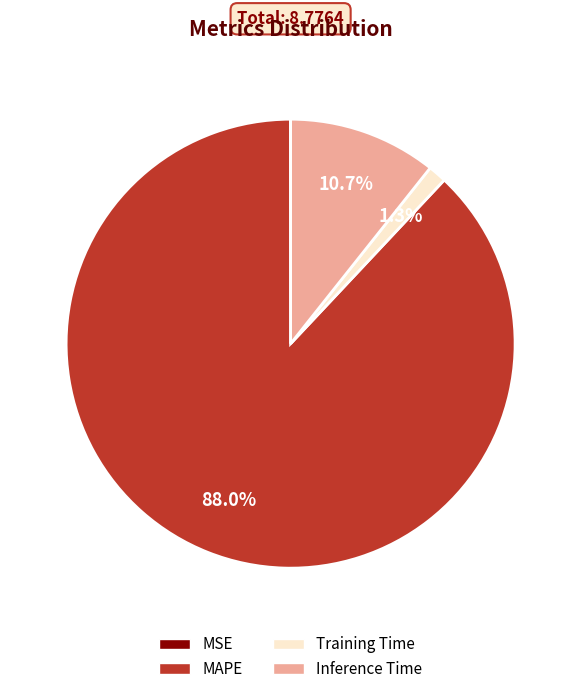

What percentage is the MAPE slice, to the nearest percent?

88%